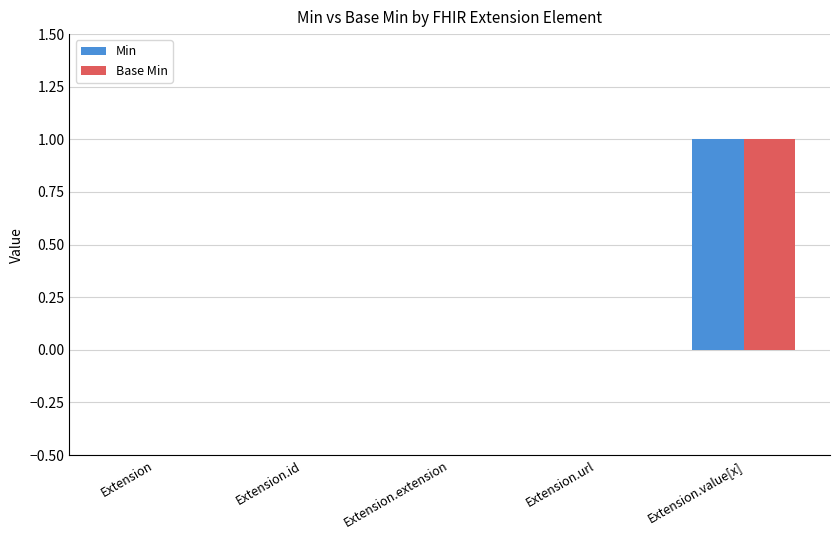

Which label corresponds to the largest value in the chart?

Extension.value[x]